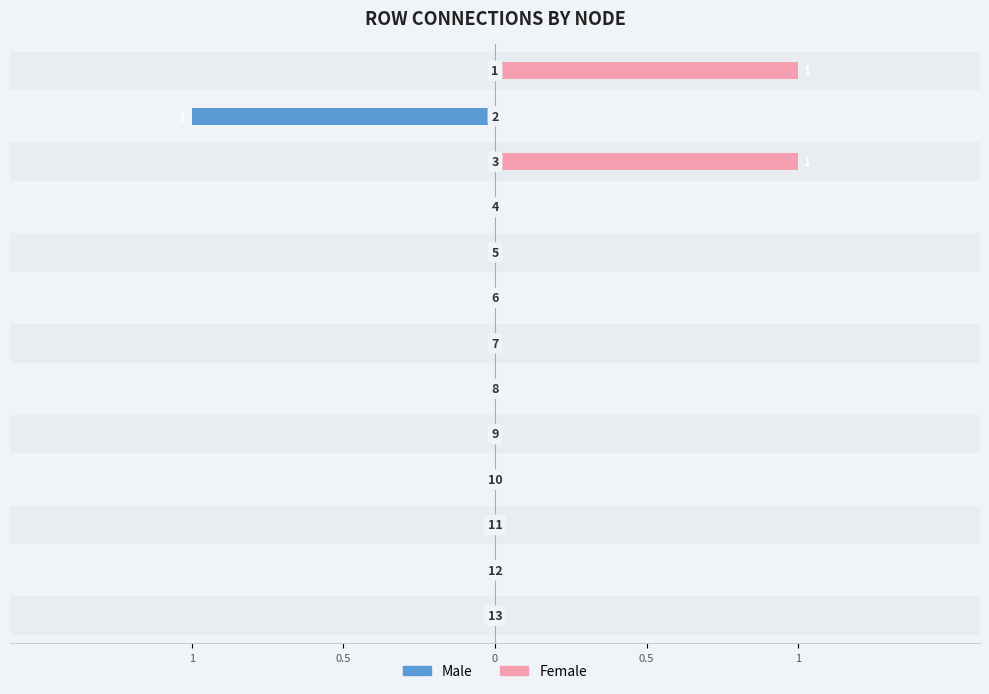

Which series changed the most between 1 and 0?

Male